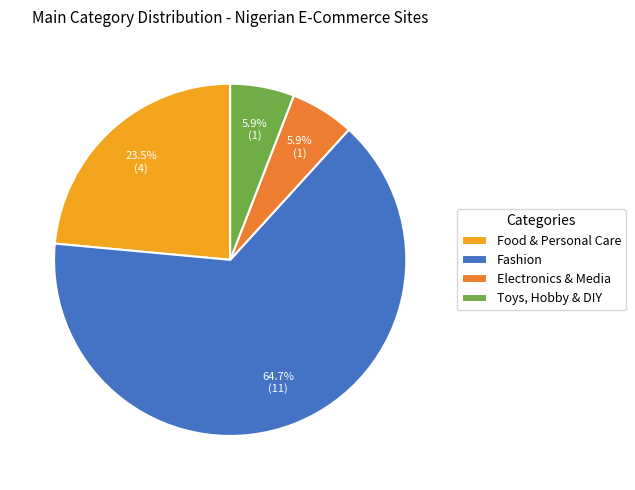

Combined, do Food & Personal Care and Electronics & Media account for over 50%?

No